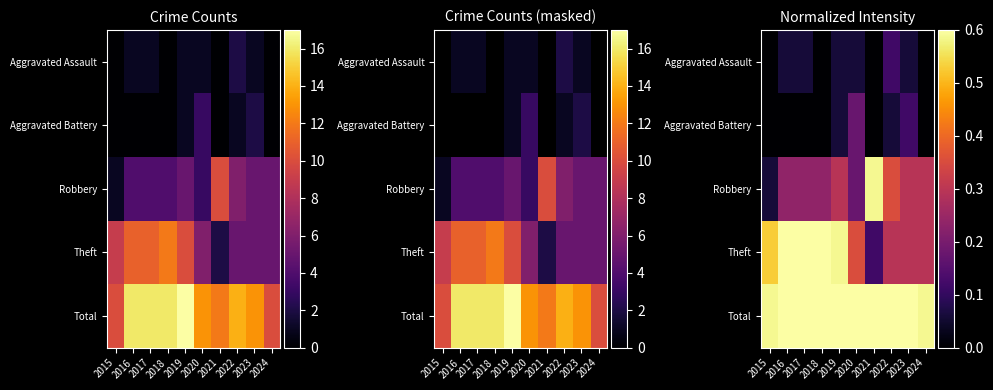

Count the Aggravated Assault values in the range 0 to 1.

10